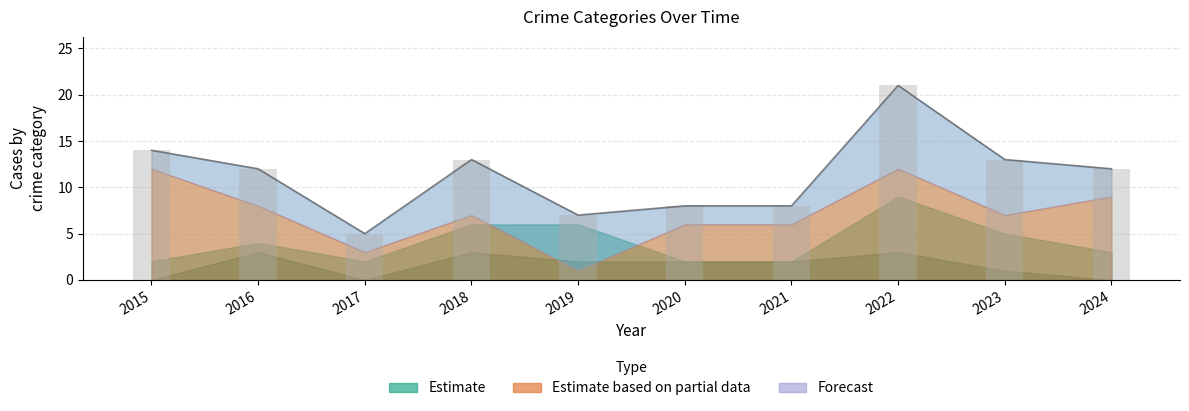

What is the sum of all values?

113